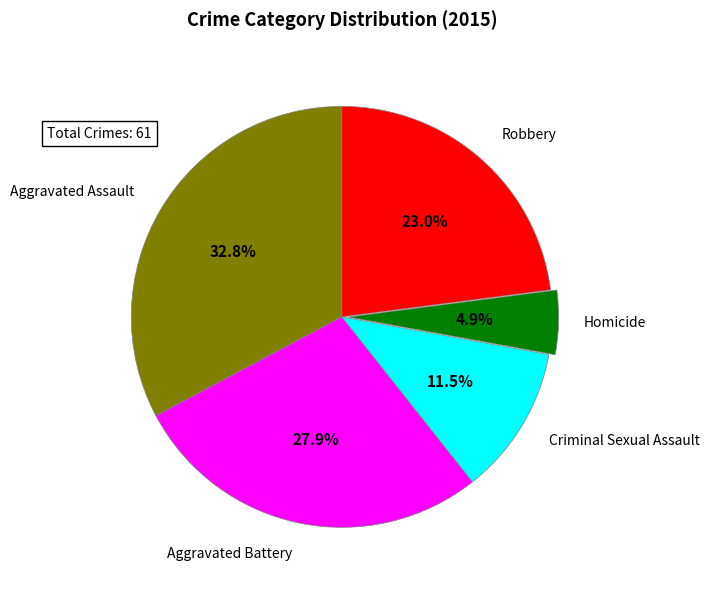

Between Aggravated Battery and Robbery, which is larger?

Aggravated Battery